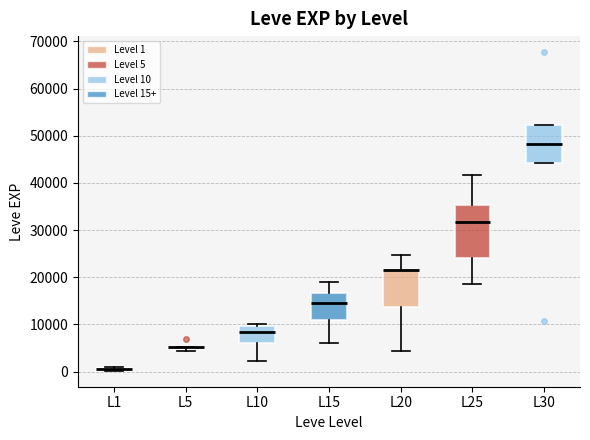

Comparing the boxes themselves (not the whiskers), which one is the tallest?

L25